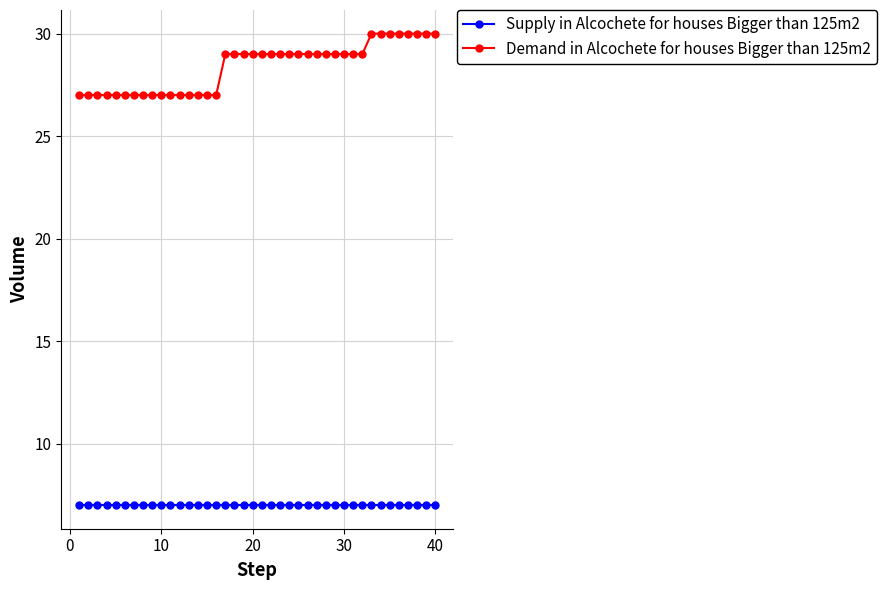

What is the sum of all Demand in Alcochete for houses Bigger than 125m2 values?

1136